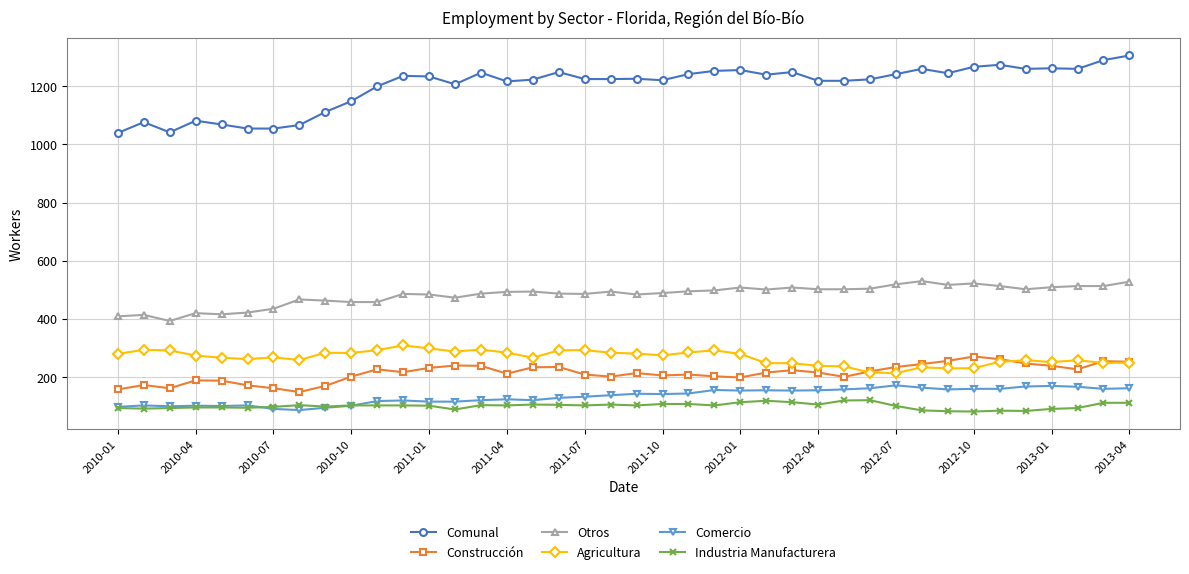

What is the minimum value for Industria Manufacturera?

82